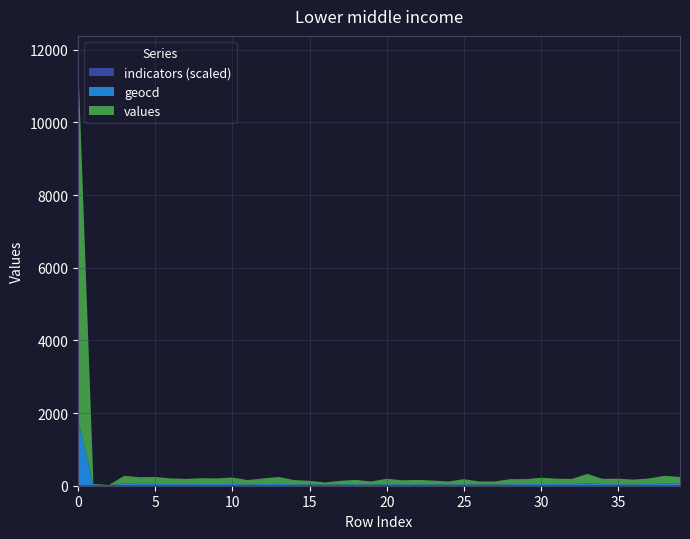

Reading left to right, transcribe all the data shown in this chart.

geocd: 0=1800	1=5	2=0	3=39	4=33	5=34	6=28	7=26	8=29	9=28	10=32	11=21	12=28	13=34	14=21	15=18	16=11	17=18	18=22	19=15	20=27	21=20	22=22	23=19	24=15	25=25	26=15	27=15	28=25	29=25	30=31	31=27	32=26	33=47	34=26	35=27	36=23	37=28	38=39	39=34
values: 0=9972	1=27	2=0	3=216	4=182	5=188	6=155	7=144	8=160	9=155	10=177	11=116	12=155	13=188	14=116	15=99	16=60	17=99	18=121	19=83	20=149	21=110	22=121	23=105	24=83	25=138	26=83	27=83	28=138	29=138	30=171	31=149	32=144	33=260	34=144	35=149	36=127	37=155	38=216	39=188
indicators: 0=1805	1=1805	2=1805	3=1805	4=1805	5=1805	6=1805	7=1805	8=1805	9=1805	10=1805	11=1805	12=1805	13=1805	14=1805	15=1805	16=1805	17=1805	18=1805	19=1805	20=1805	21=1805	22=1805	23=1805	24=1805	25=1805	26=1805	27=1805	28=1805	29=1805	30=1805	31=1805	32=1805	33=1805	34=1805	35=1805	36=1805	37=1805	38=1805	39=1805